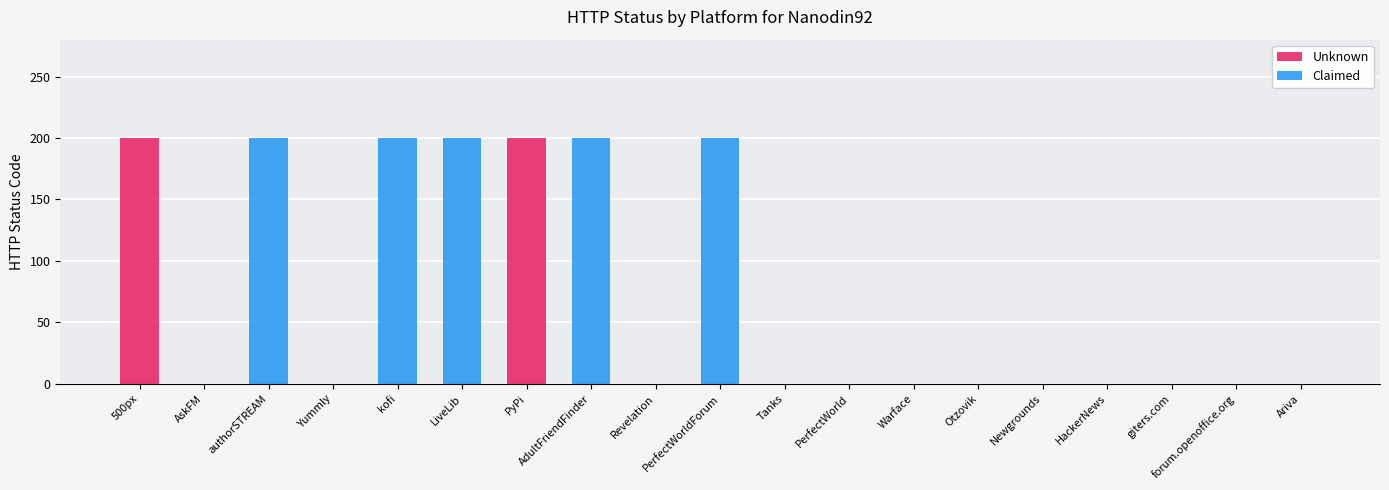

What is the sum of all Unknown values?

400